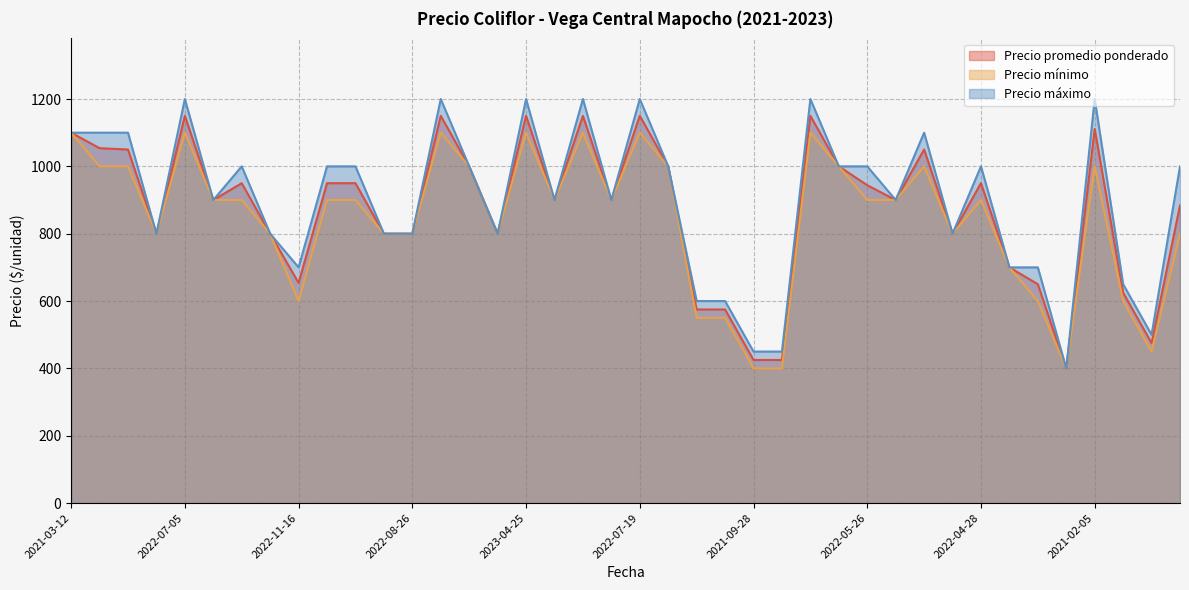

What are all the series names shown in the legend?

Precio promedio ponderado, Precio mínimo, Precio máximo